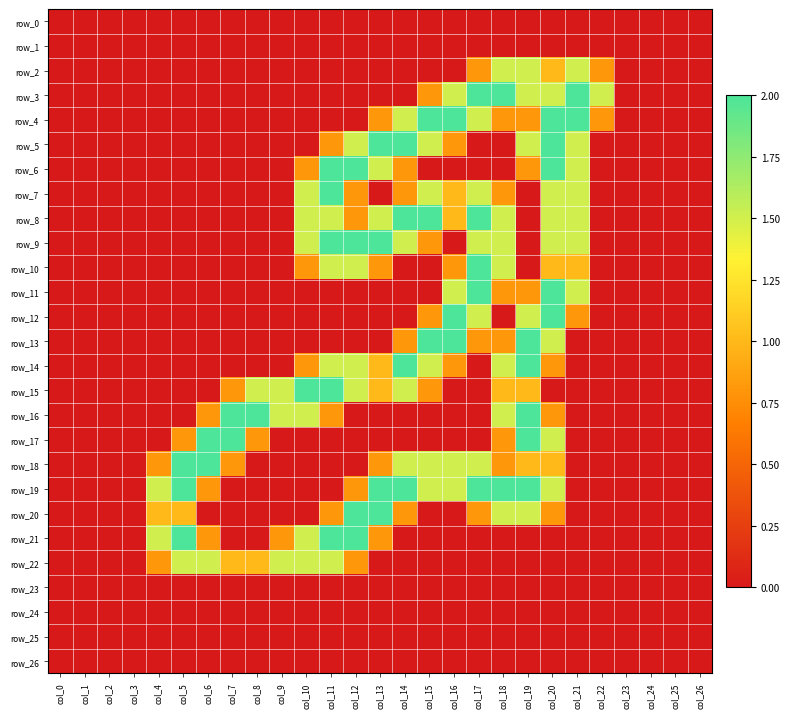

At how many categories does at least one series exceed 1?

19